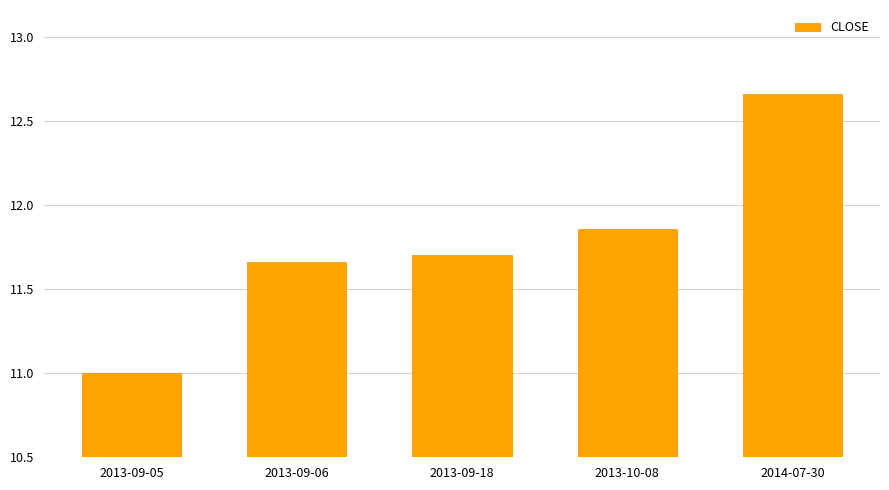

True or false: the data shows 11.7 at 2013-09-06.

True